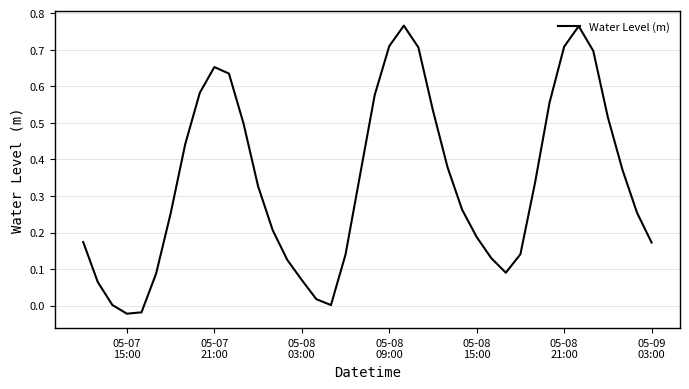

Is this an area chart (filled region under the line)?

No